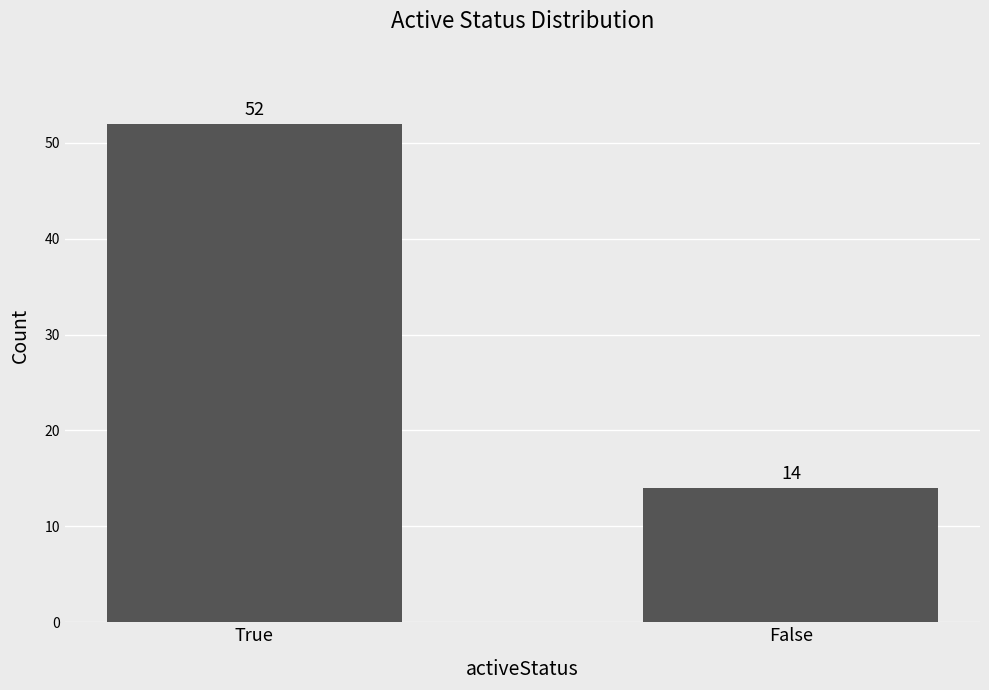

What is the average value?

33